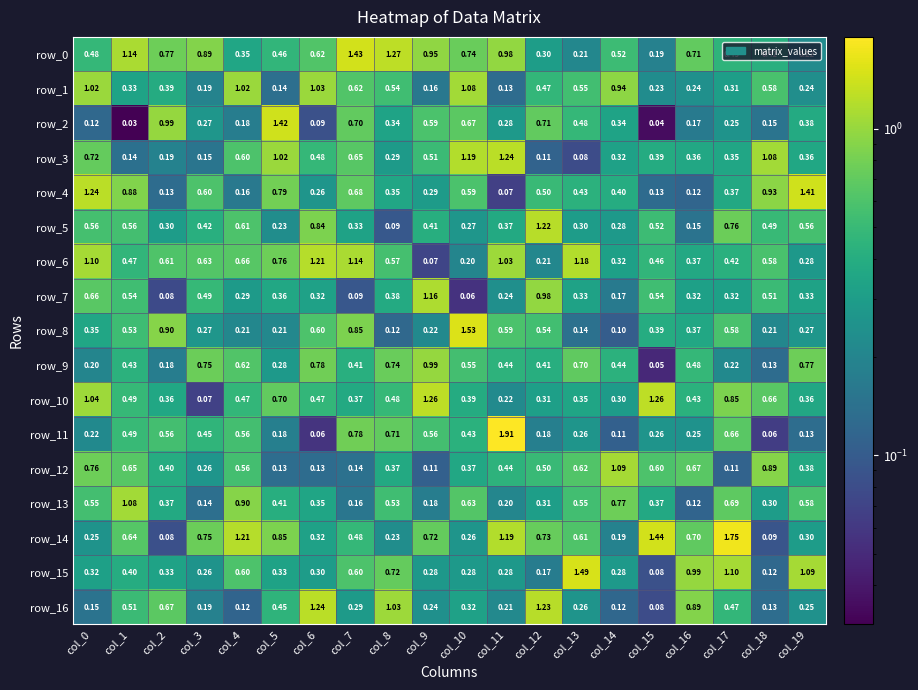

What value does the row_13 series have at col_11?

0.2